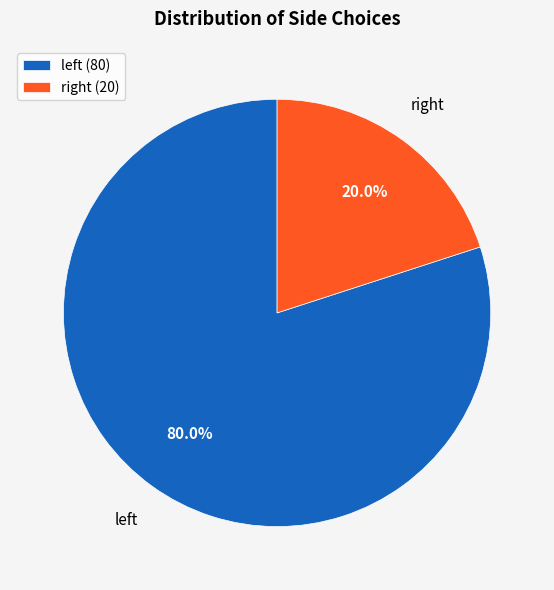

Which slice is the largest?

left